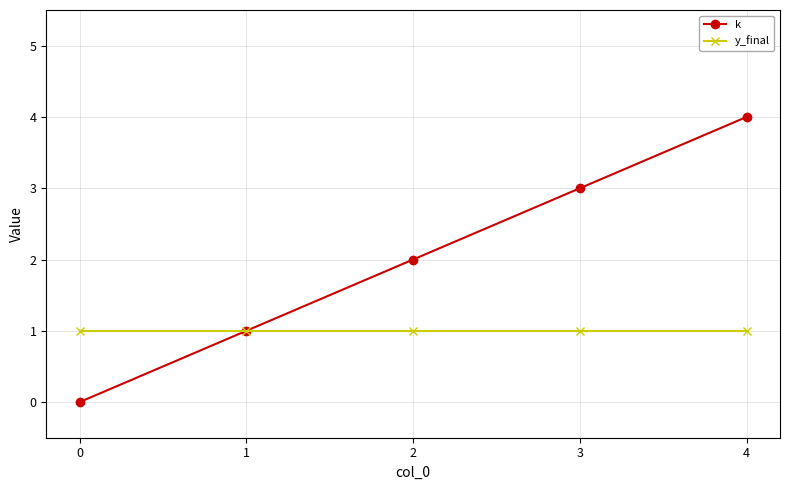

What is the value of the k point at the 4th from the left?

3